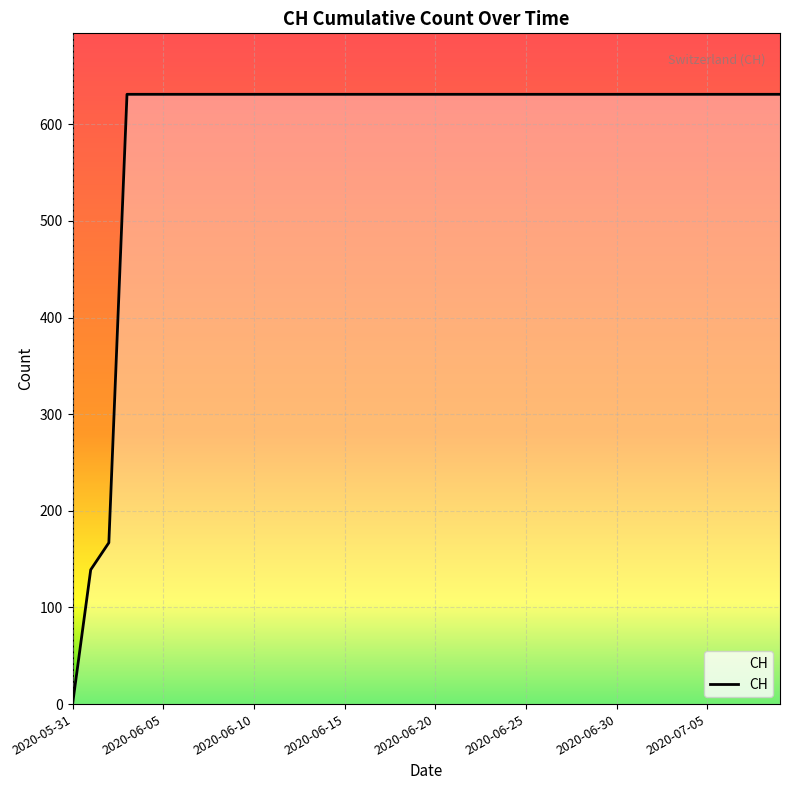

What is the difference between the maximum and minimum values?

631